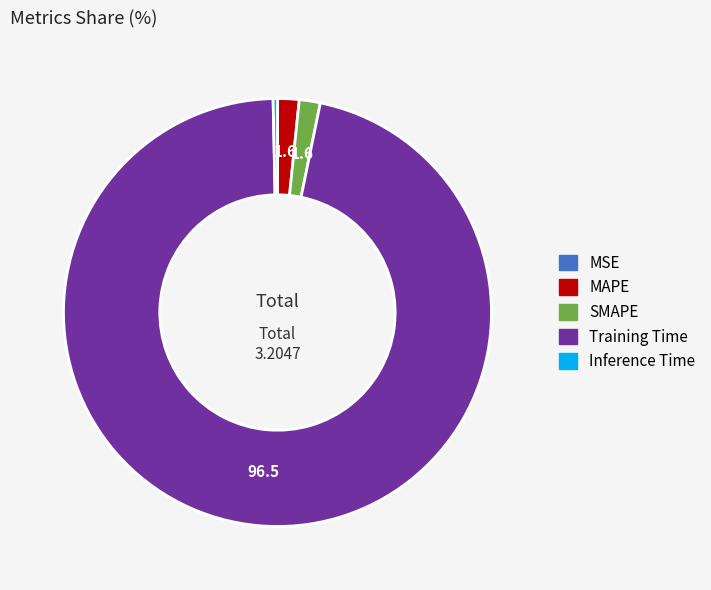

Is there any slice that represents more than half of the pie?

Yes